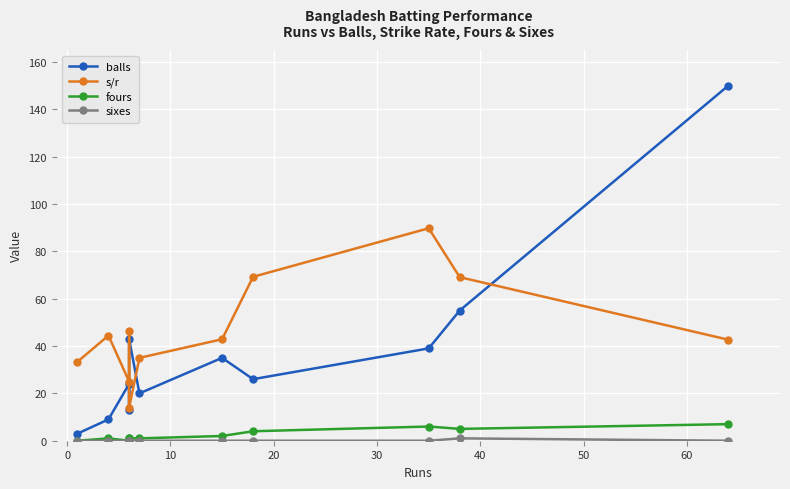

True or false: balls and fours intersect in this chart.

False